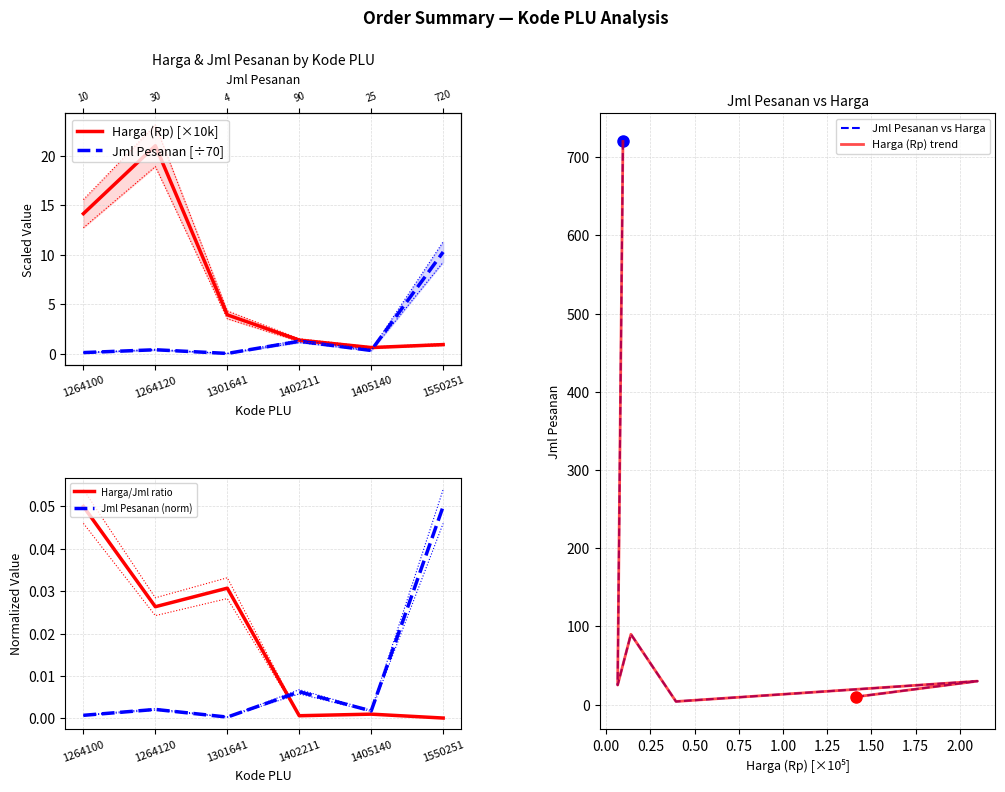

Reading left to right, what are all the values shown in this chart?

Harga (Rp) [×10k]: 14.2	21.0	4.0	1.4	0.7	0.9
Jml Pesanan [÷70]: 0.1	0.4	0.1	1.3	0.4	10.3
Harga/Jml ratio: 0.1	0.0	0.0	0.0	0.0	0.0
Jml Pesanan (norm): 0.0	0.0	0.0	0.0	0.0	0.1
Jml Pesanan vs Harga: 10.0	30.0	4.0	90.0	25.0	720.0
Harga (Rp) trend: 10.0	30.0	4.0	90.0	25.0	720.0